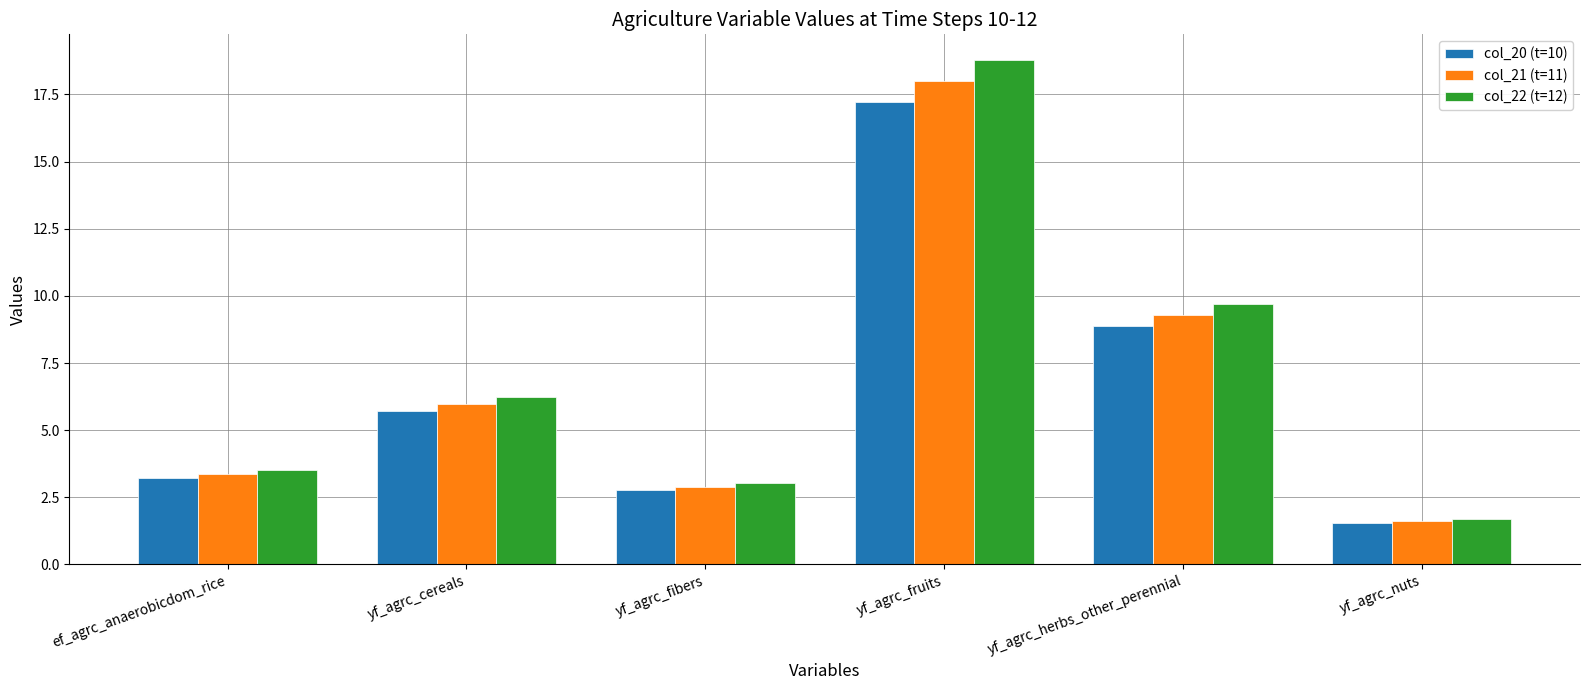

What is the difference between the maximum and minimum values in the col_20 (t=10) series?

15.7